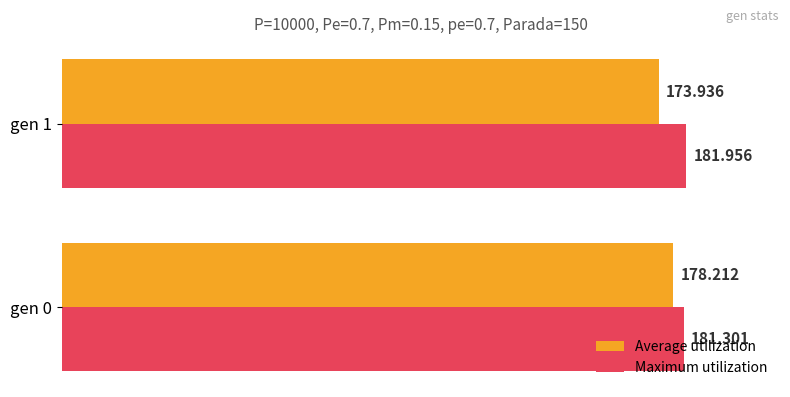

Which series changed the most between gen 0 and gen 1?

Average utilization